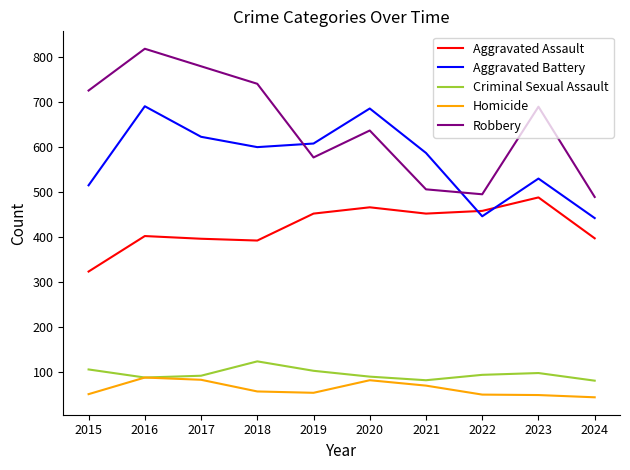

Rank the series at 2023 from lowest to highest value.

Homicide, Criminal Sexual Assault, Aggravated Assault, Aggravated Battery, Robbery